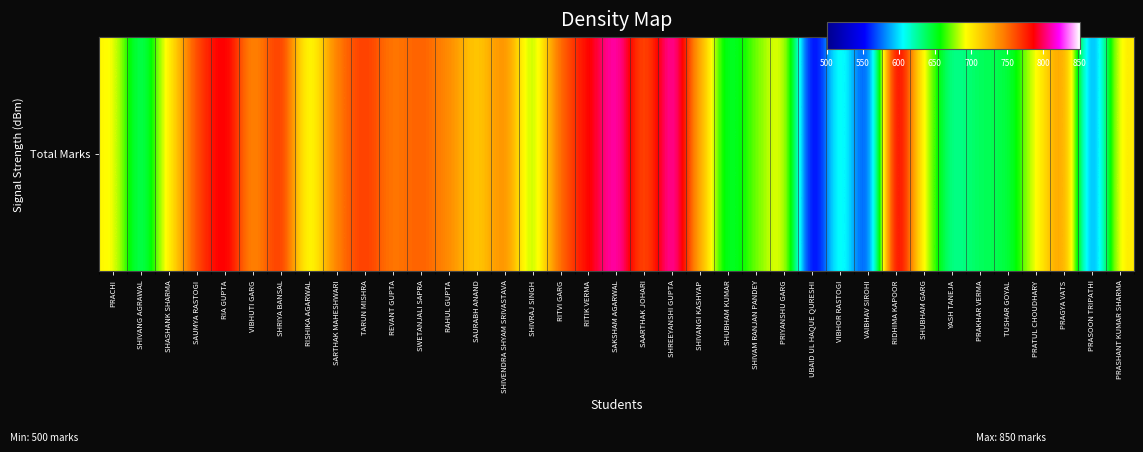

Approximately how many times larger is the value at PRATUL CHOUDHARY compared to SAURABH ANAND?

1.0